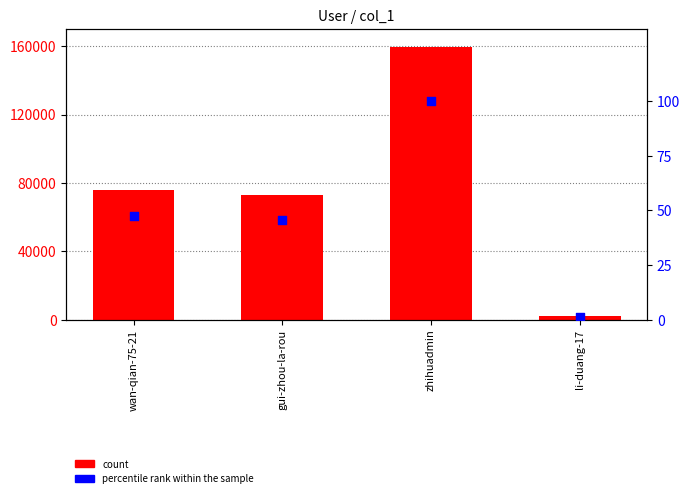

Which series has the widest spread of Y values?

count